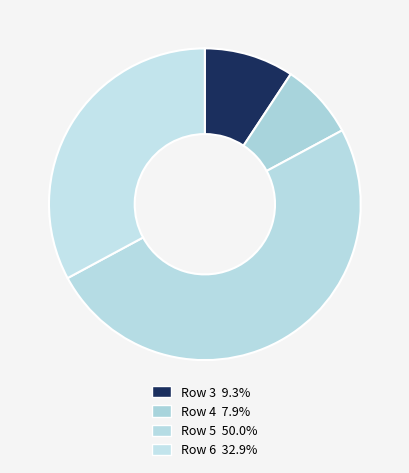

Rank the categories by value from highest to lowest.

5, 6, 3, 4